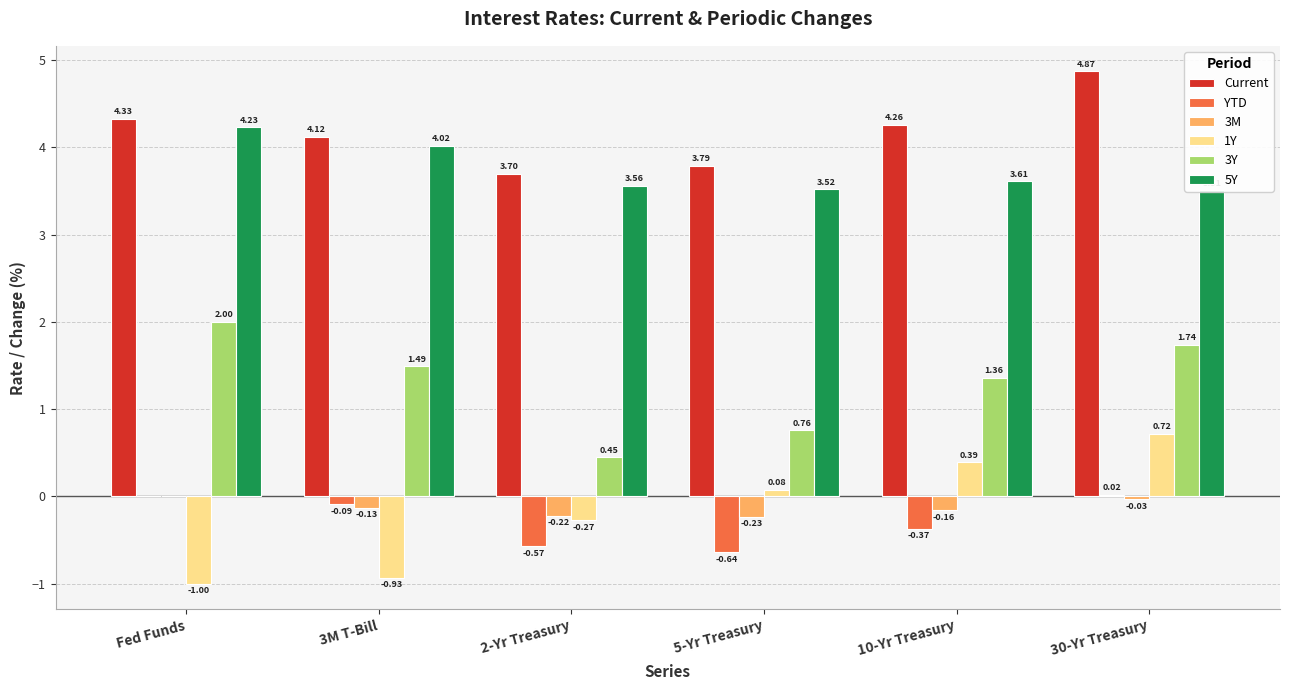

Is the value of 3M at 3M T-Bill greater than the value of Current at 3M T-Bill?

No